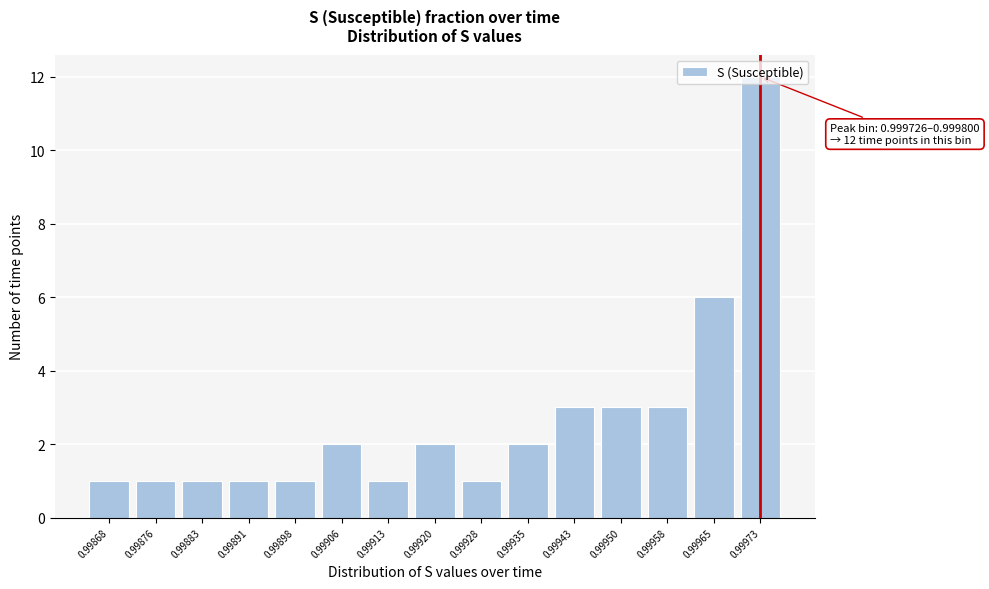

What is the value of the 7th bar from the left?

1